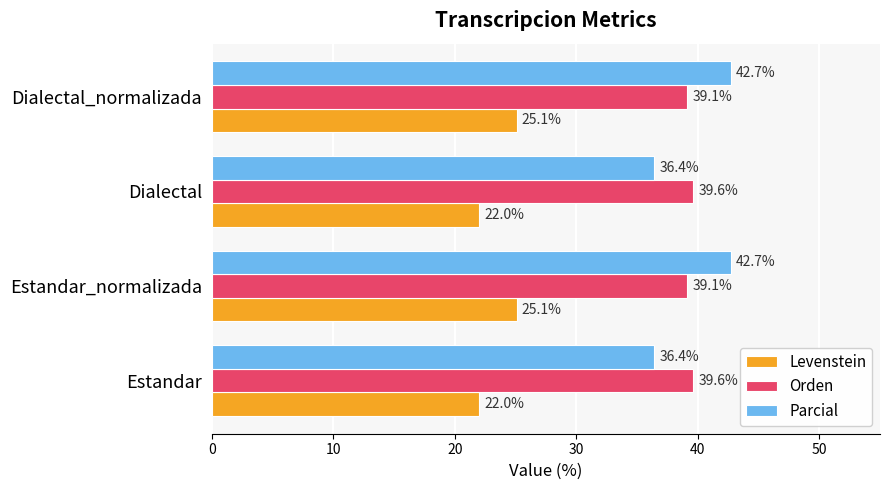

What is the average value of the Parcial series?

39.6